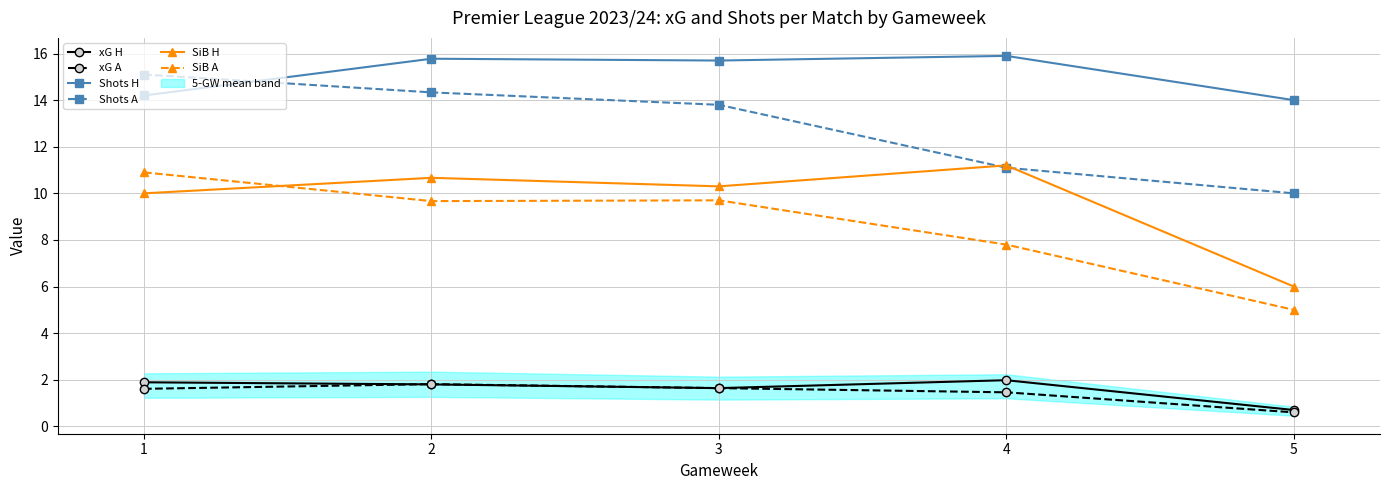

Reading left to right, transcribe all the data shown in this chart.

xG H: 1.9	1.8	1.6	2.0	0.7
xG A: 1.6	1.8	1.6	1.5	0.6
Shots H: 14.2	15.8	15.7	15.9	14.0
Shots A: 15.1	14.3	13.8	11.1	10.0
SiB H: 10.0	10.7	10.3	11.2	6.0
SiB A: 10.9	9.7	9.7	7.8	5.0